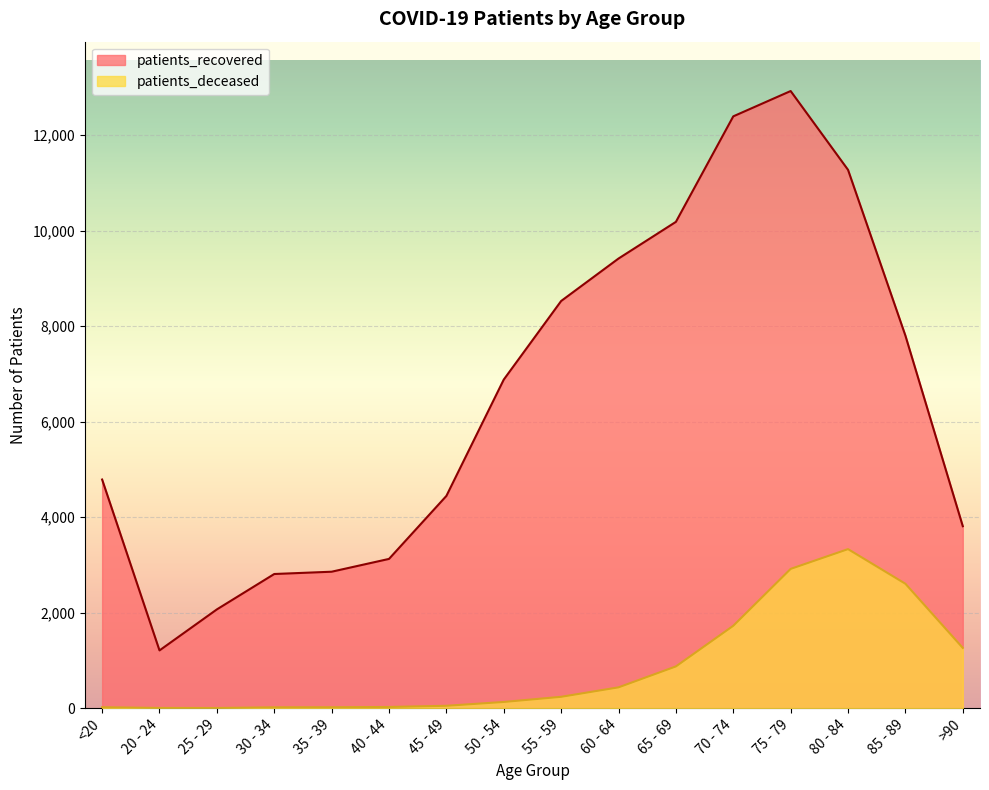

True or false: patients_recovered has a value of 2067 at 25 - 29.

True